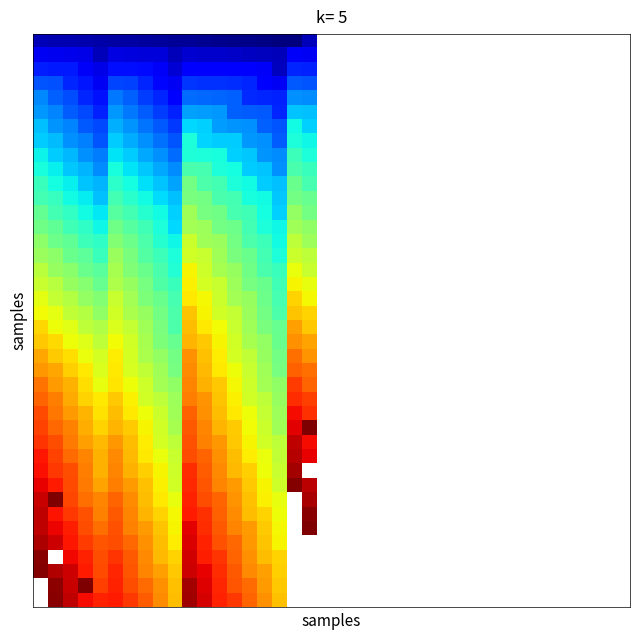

Between 16 and 24, which is larger?

24